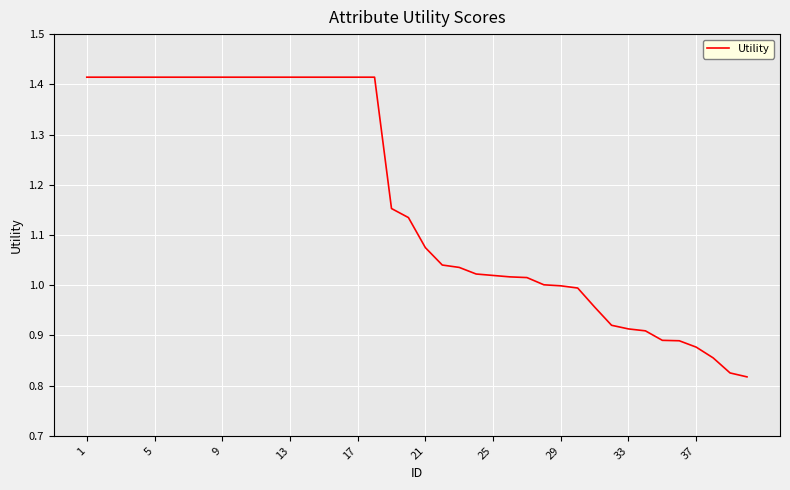

What is the difference between the maximum and minimum values?

0.6